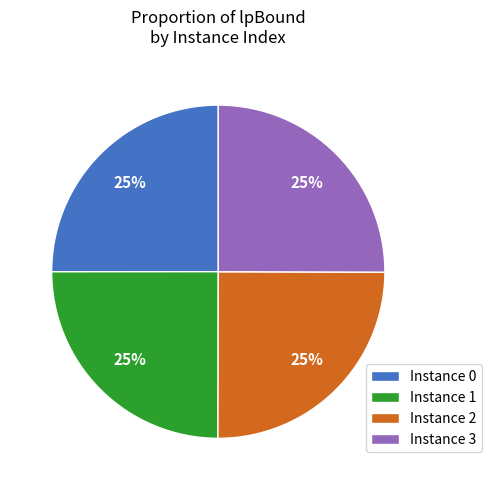

Is there a majority slice in this chart?

No